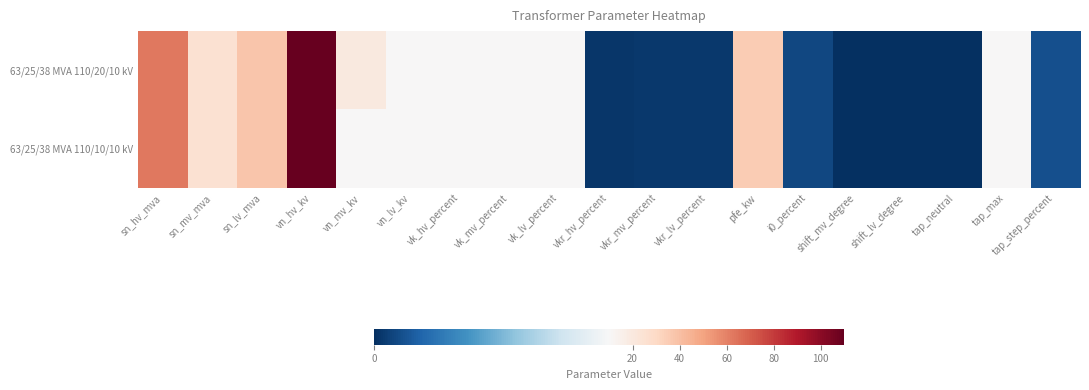

What is the maximum value shown in the chart?

110.0